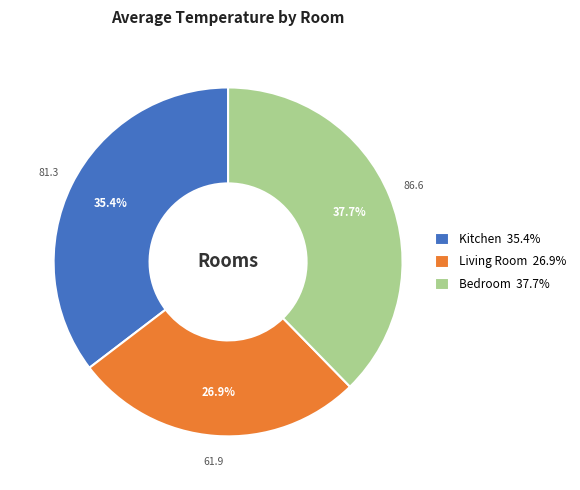

Is Living Room 26.9% the majority of the pie?

No